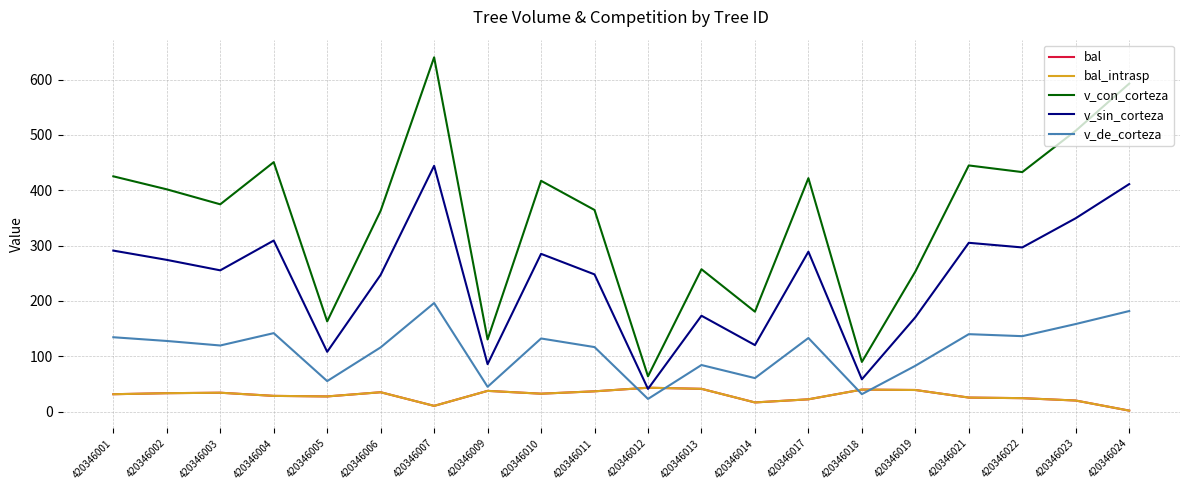

Reading right to left, transcribe all the data shown in this chart.

bal: 1.6	19.9	24.1	25.2	38.9	39.6	22.0	16.4	41.0	43.0	36.5	32.2	37.3	10.2	34.9	27.3	28.3	34.0	33.1	31.3
bal_intrasp: 1.6	19.9	24.1	25.2	38.9	39.6	22.0	16.4	41.0	43.0	36.5	32.2	37.3	10.2	34.9	27.3	28.3	34.0	33.1	31.3
v_con_corteza: 592.8	507.6	432.8	444.9	253.0	89.6	421.8	180.5	257.2	63.6	364.3	417.1	130.3	640.3	363.0	162.9	450.8	374.6	401.7	425.2
v_sin_corteza: 411.1	349.4	296.6	305.0	170.3	58.3	288.9	120.1	173.2	40.9	247.9	285.0	85.6	444.2	247.1	107.9	309.1	255.2	274.1	290.9
v_de_corteza: 181.6	158.2	136.2	139.8	82.7	31.4	132.9	60.4	84.0	22.7	116.5	132.0	44.7	196.1	116.0	55.0	141.7	119.4	127.5	134.3